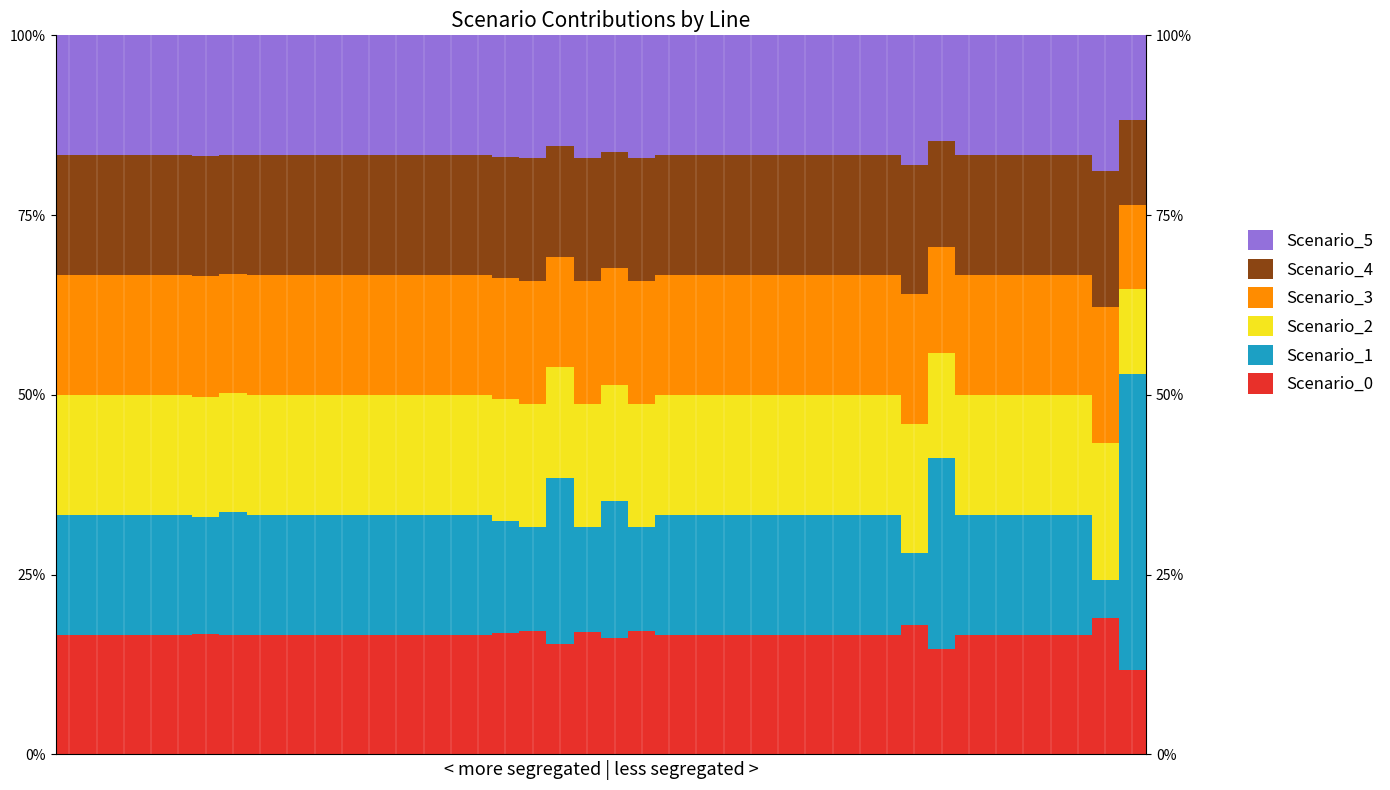

Between 5 and 16, which is larger?

16